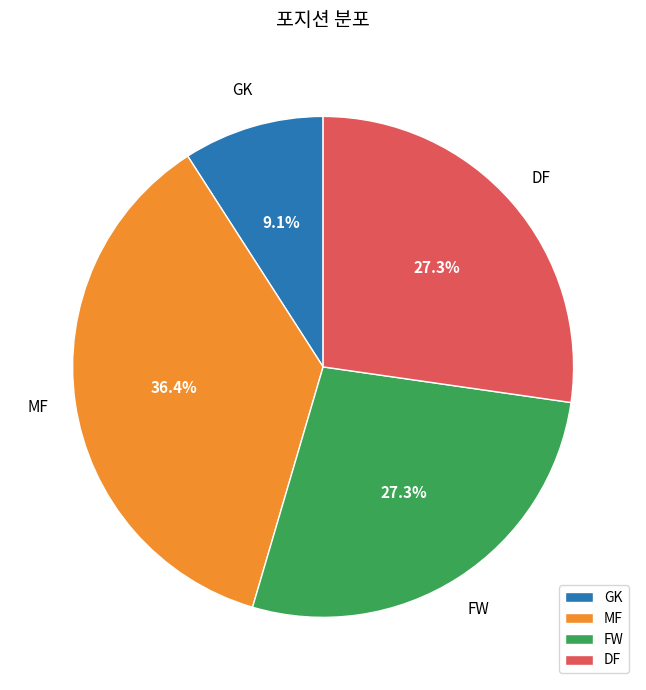

Which has a higher value, DF or GK?

DF